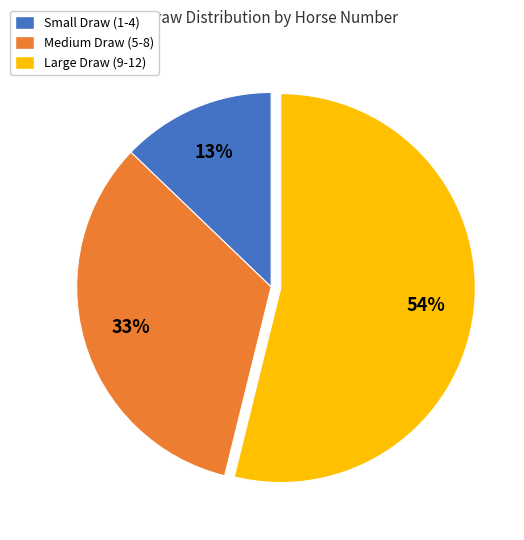

To the nearest percent, what is the average slice percentage?

33%